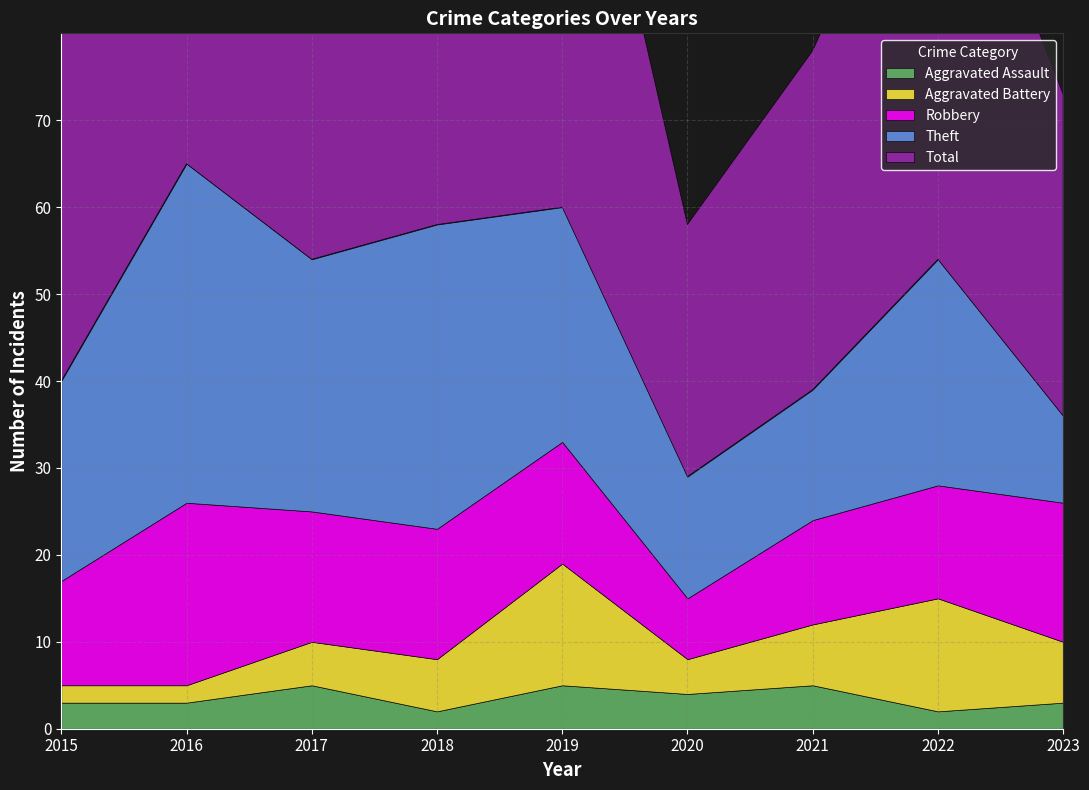

True or false: Theft and Aggravated Assault cross at least once.

False